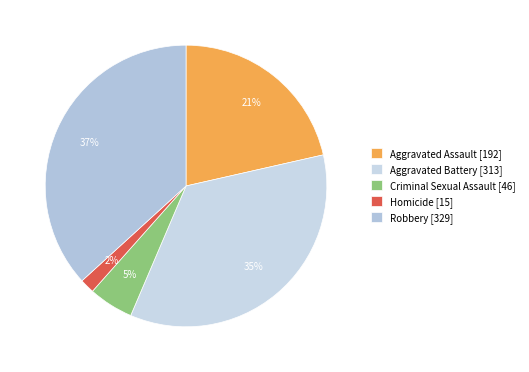

Rank the categories by value from lowest to highest.

Homicide, Criminal Sexual Assault, Aggravated Assault, Aggravated Battery, Robbery